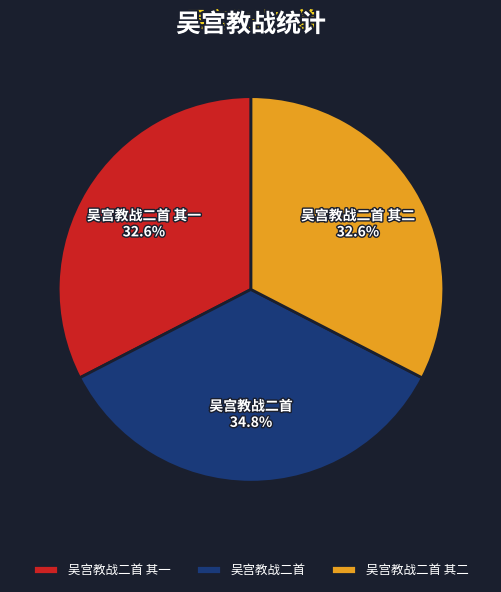

True or false: 吴宫教战二首 其一 accounts for 45% of the total.

False